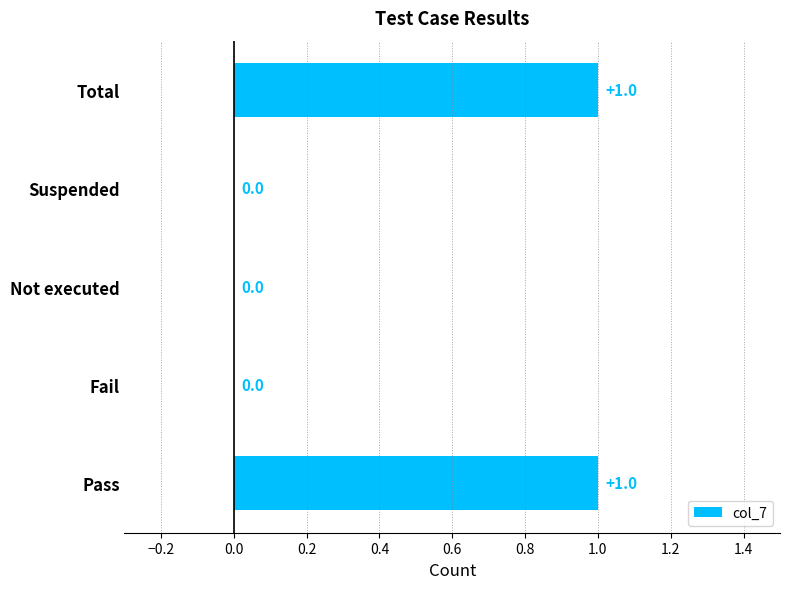

What is the sum of all values?

2